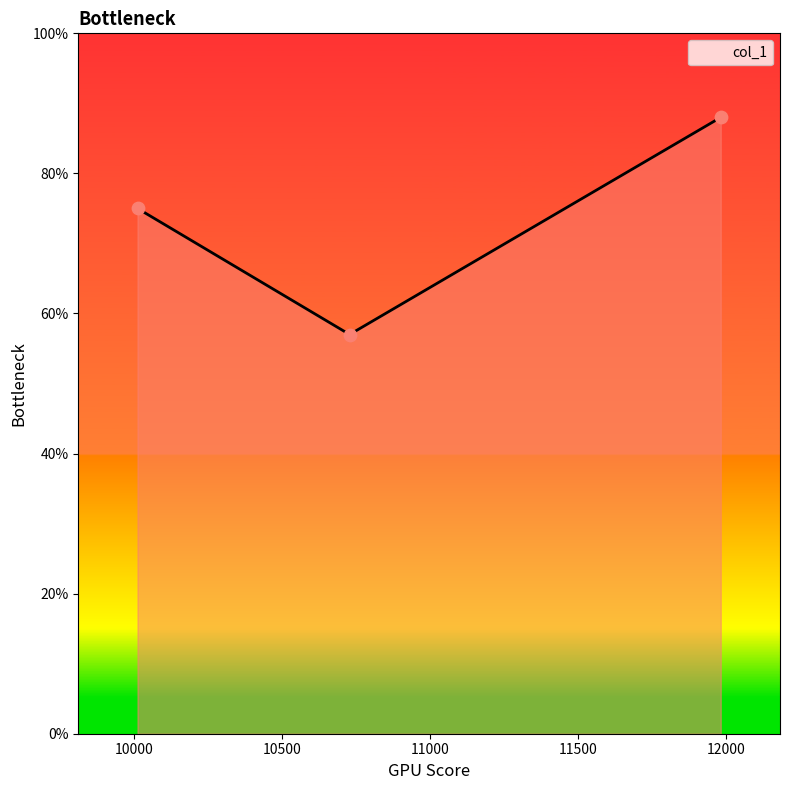

What is the difference between the maximum and minimum values?

31